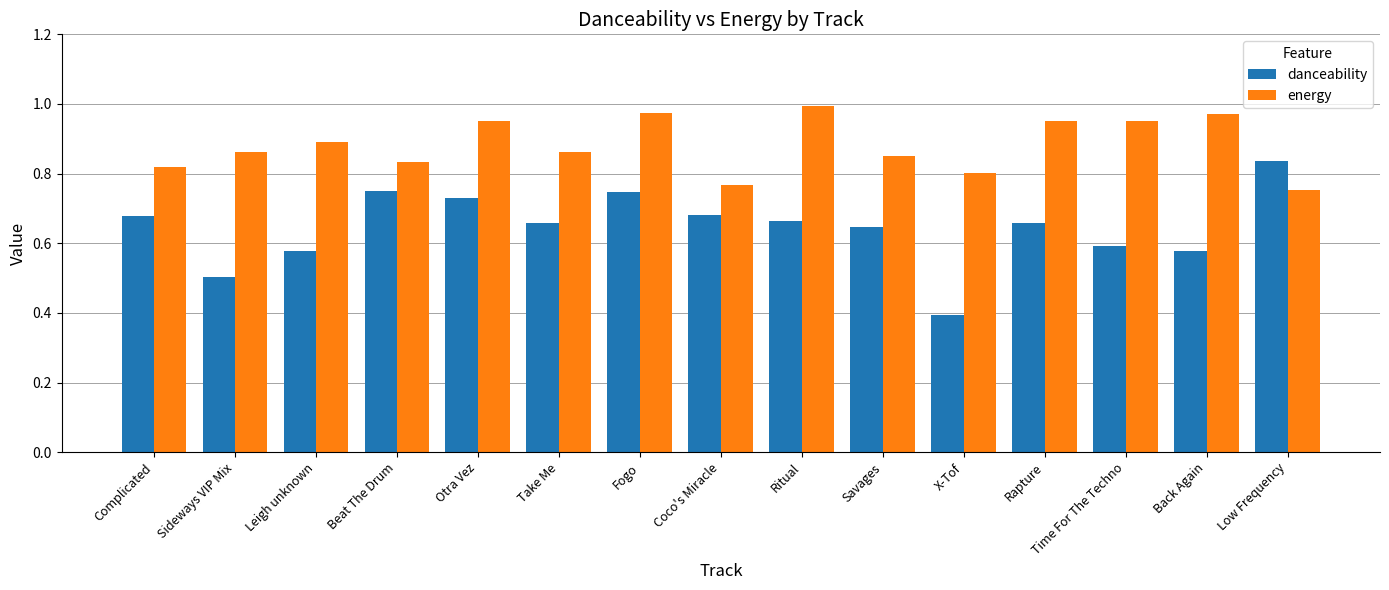

What is the value of the danceability bar at the 2nd from the left?

0.5